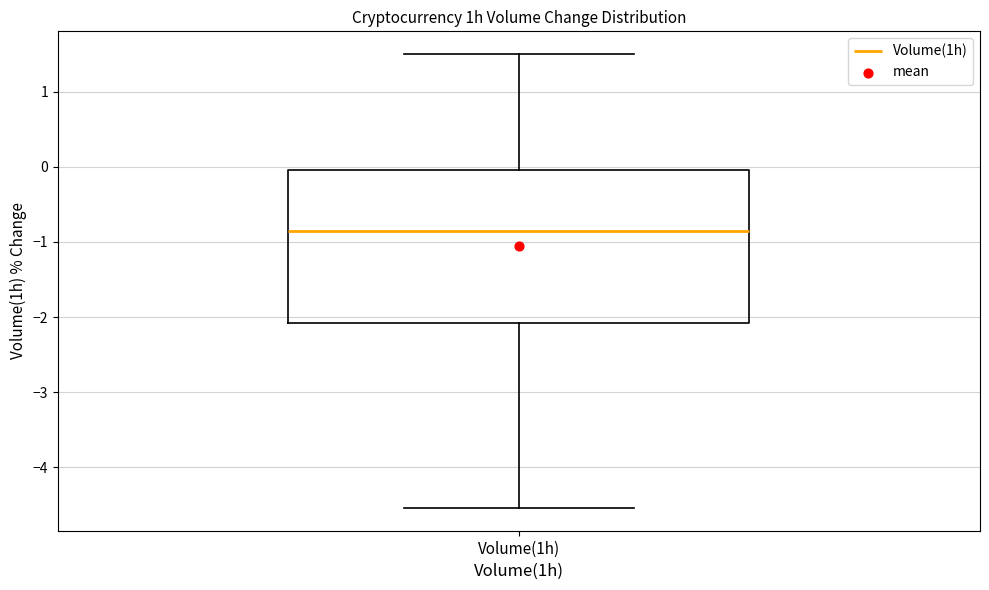

Transcribe this box plot: give where the median line is, the range the box spans, and where the two whiskers end, as read against the y-axis. The values are not printed on the chart, so give them approximately, as read against the axis.

median -0.8, box -2.1 to 0.0, whiskers -4.5 to 1.5